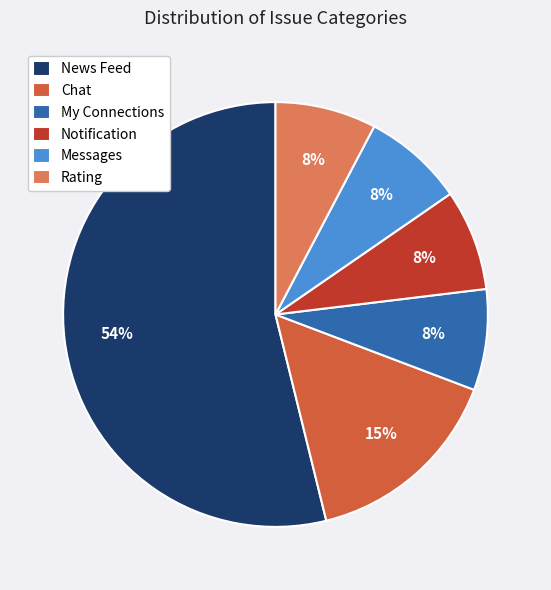

How many slices are in this pie chart?

6